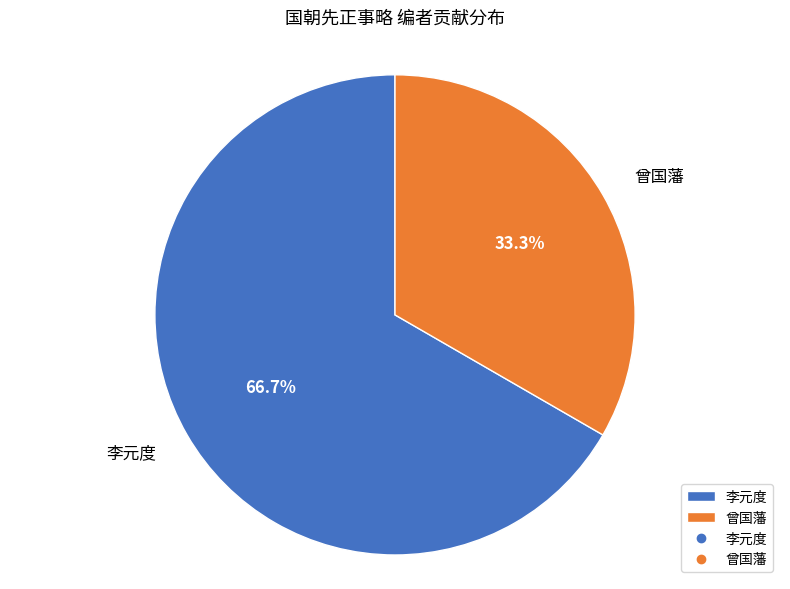

Count the number of slices in the pie.

2